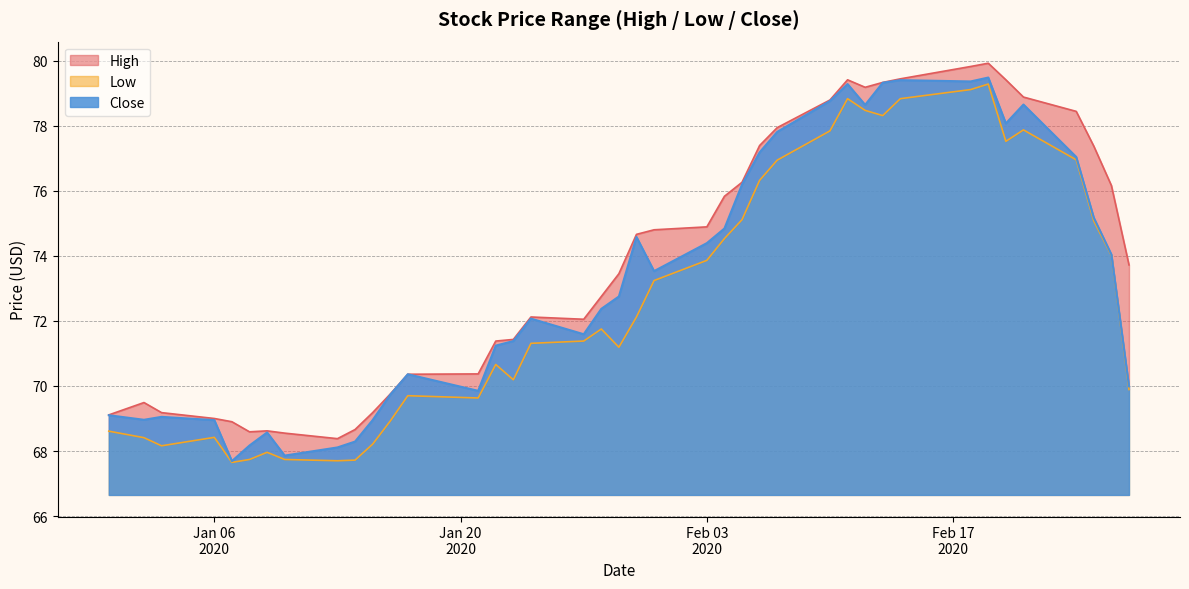

True or false: Close and High cross at least once.

False